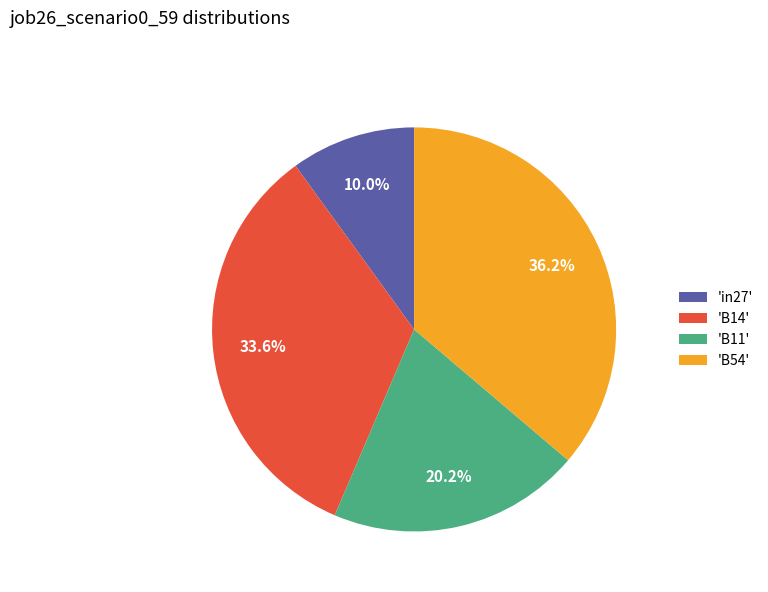

Is there any slice that represents more than half of the pie?

No